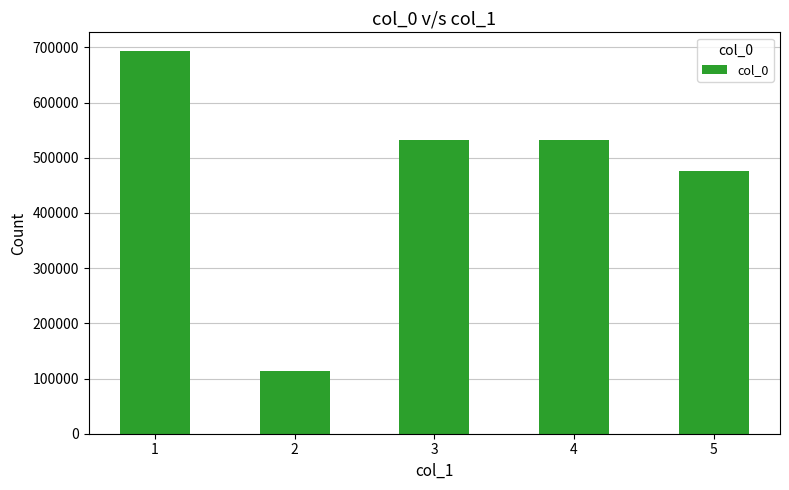

The value at 5 is 476672. True or false?

True